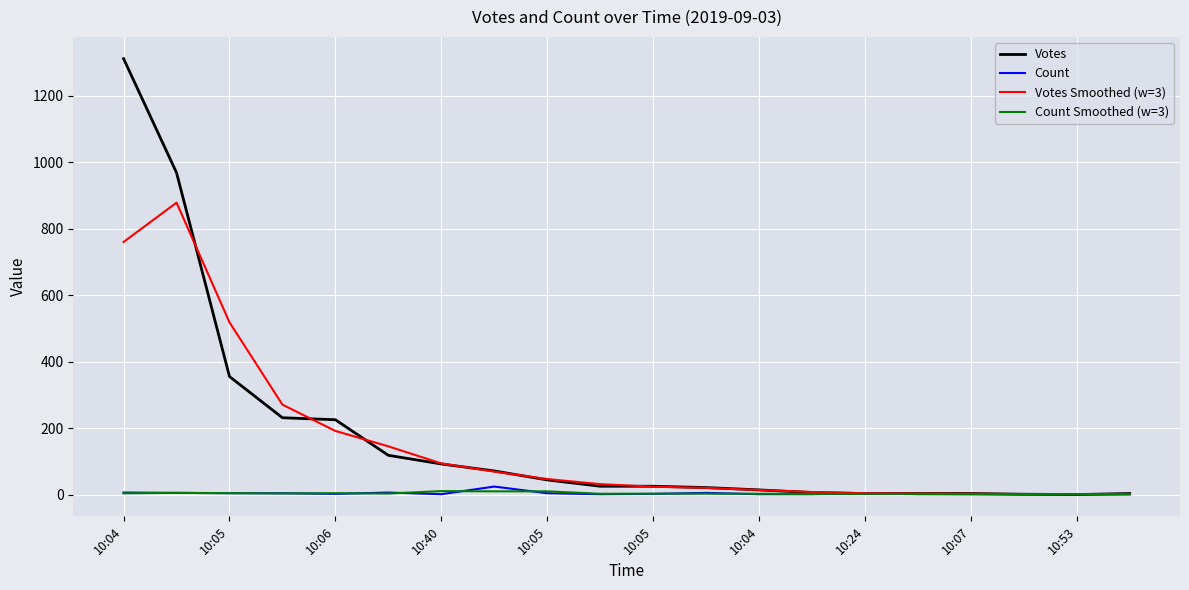

What are all the series names shown in the legend?

Votes, Count, Votes Smoothed (w=3), Count Smoothed (w=3)